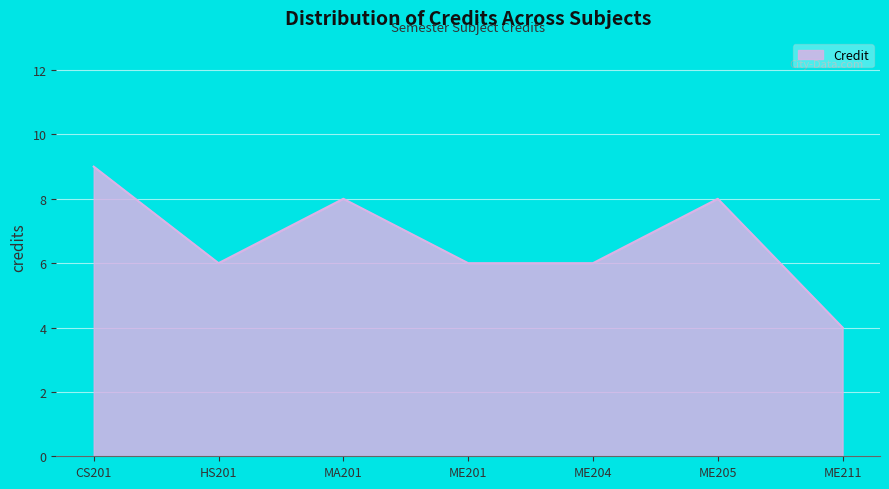

What is the greatest value displayed?

9